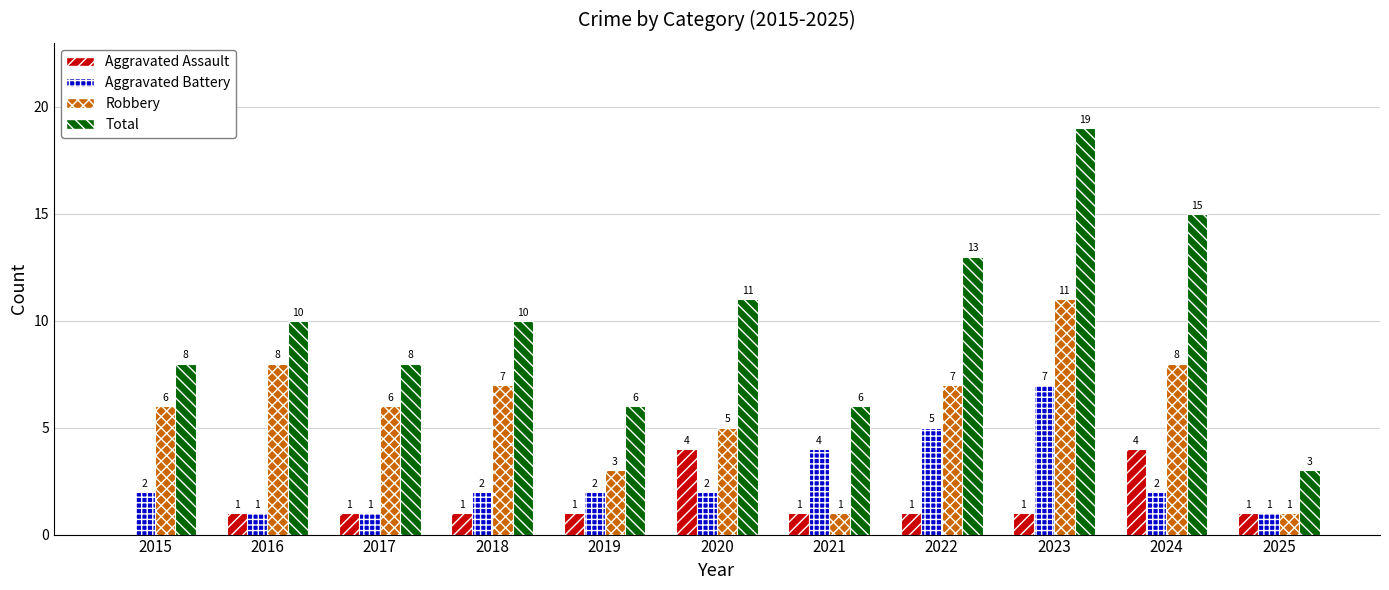

What is the sum of all Aggravated Assault values?

16